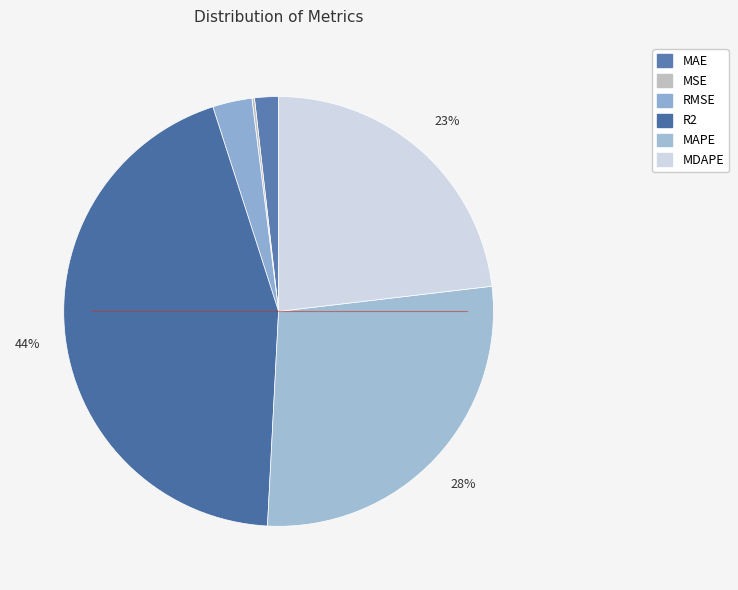

Does MSE represent more than half of the total?

No